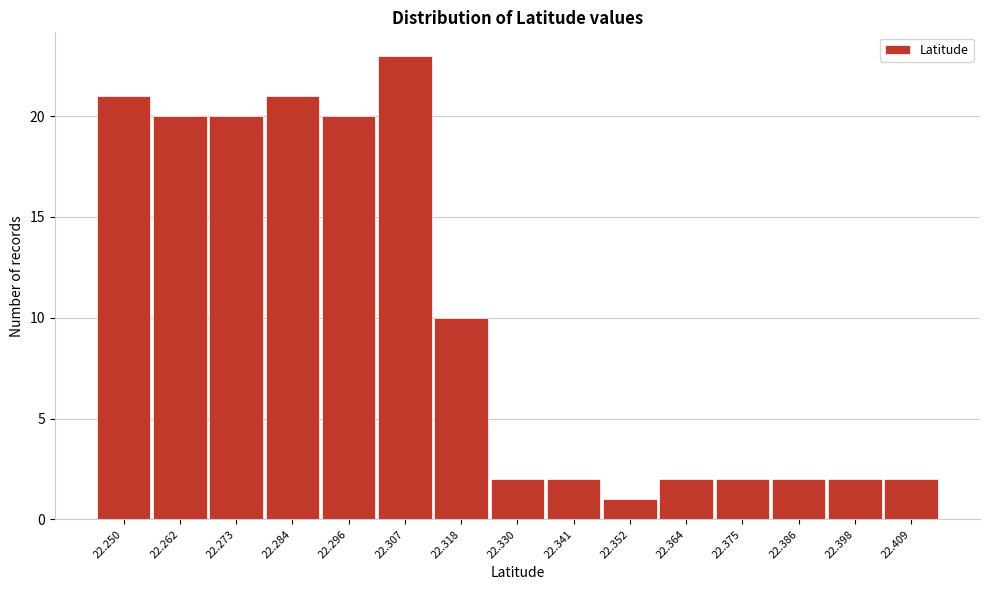

Reading left to right, transcribe all the data shown in this chart.

22.250=21	22.262=20	22.273=20	22.284=21	22.296=20	22.307=23	22.318=10	22.330=2	22.341=2	22.352=1	22.364=2	22.375=2	22.386=2	22.398=2	22.409=2